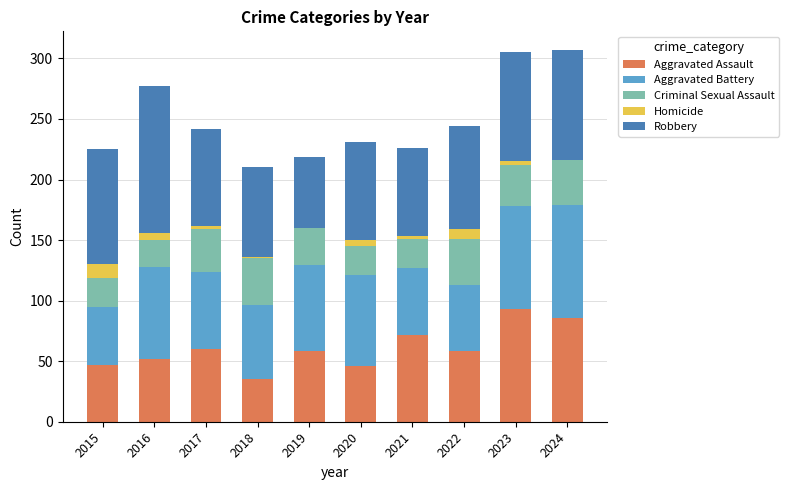

The Aggravated Assault series shows 52 at 2016. True or false?

True